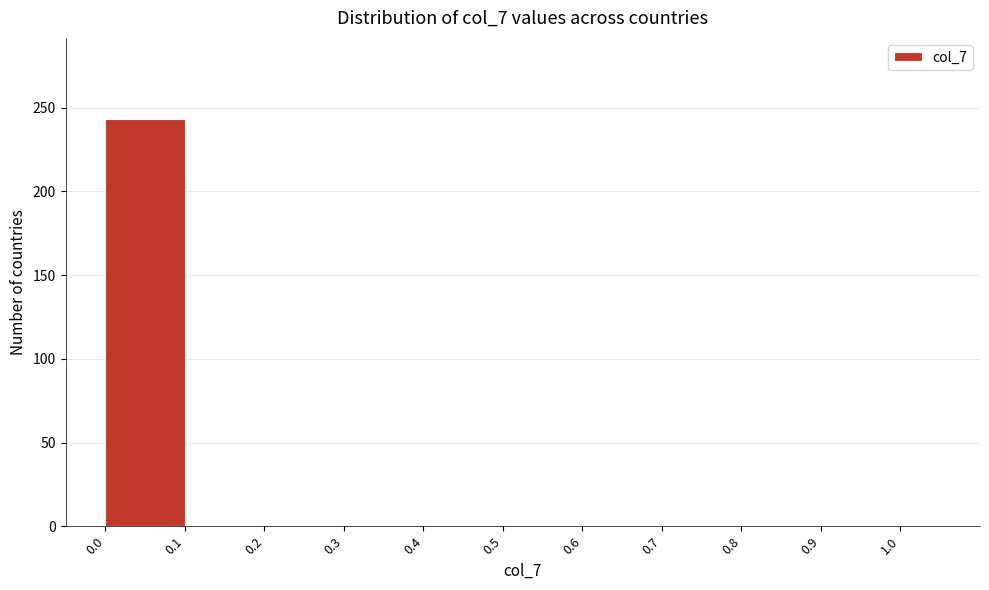

Reading left to right, transcribe this chart: for each bar, give the range it covers on the x-axis and its height. The values are not printed on the chart, so give them approximately, as read against the axis.

0.0 to 0.1: 245
0.1 to 0.2: 0
0.2 to 0.3: 0
0.3 to 0.4: 0
0.4 to 0.5: 0
0.5 to 0.6: 0
0.6 to 0.7: 0
0.7 to 0.8: 0
0.8 to 0.9: 0
0.9 to 1.0: 0